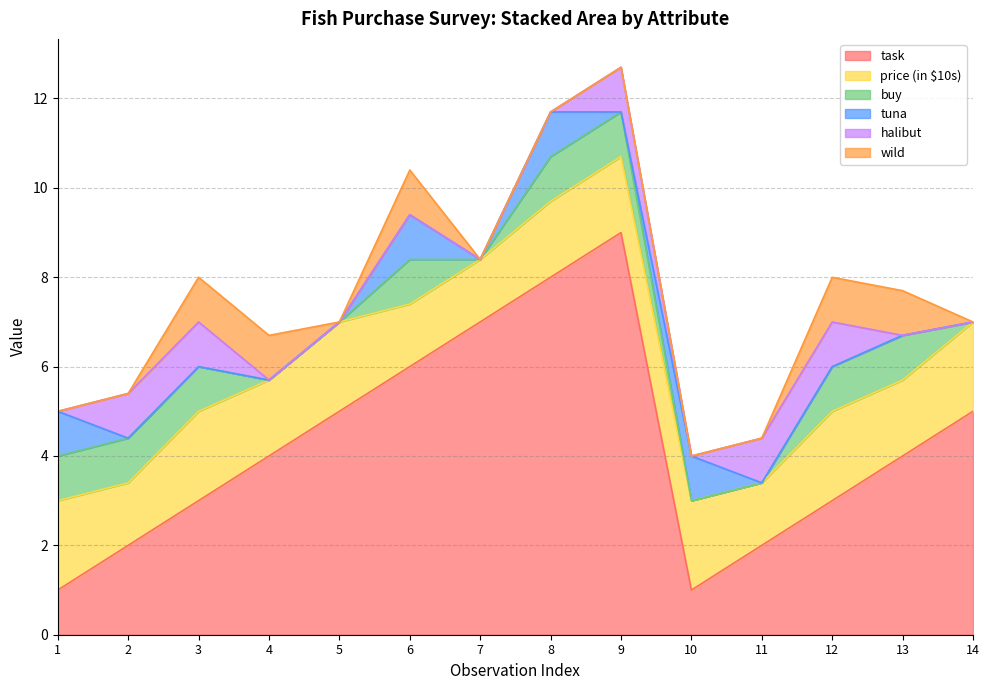

What is the difference between the second highest and minimum values in the halibut series?

1.0